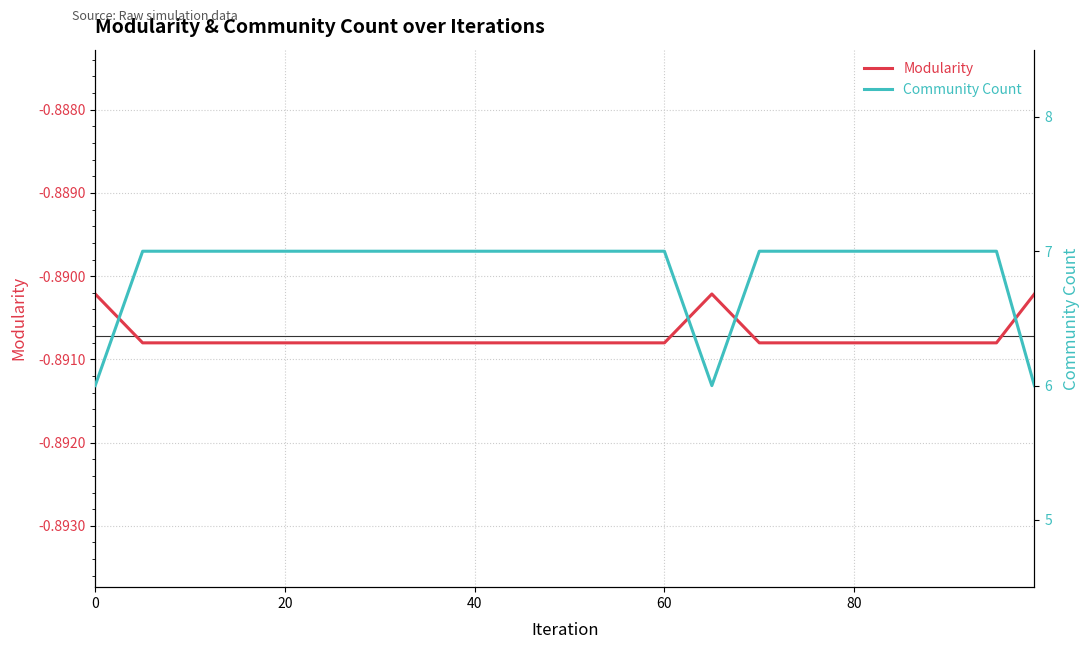

Which category has the lowest value in the Modularity series?

20